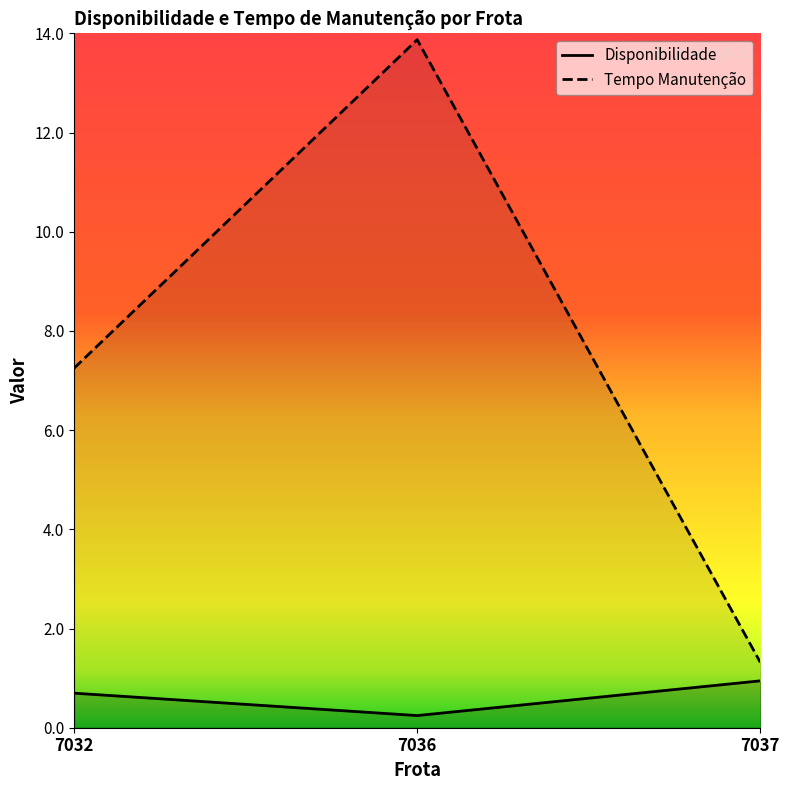

Reading left to right, list all the values displayed in this chart.

Disponibilidade: 0.7	0.2	0.9
Tempo Manutenção: 7.2	13.9	1.3